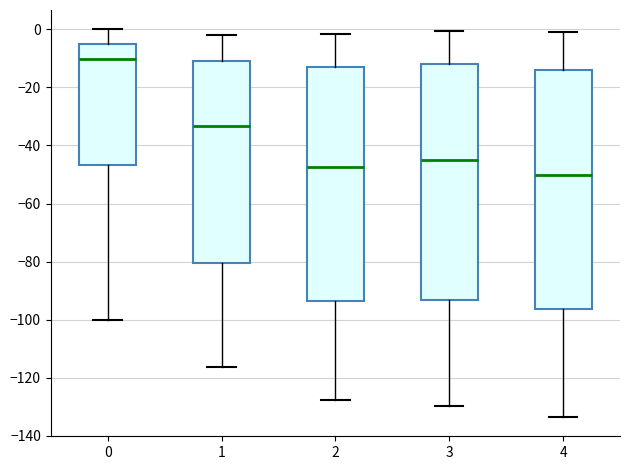

Reading left to right, transcribe this box plot: for each box, give where its median line is, the range the box spans, and where its two whiskers end, as read against the y-axis. The values are not printed on the chart, so give them approximately, as read against the axis.

0: median -10, box -46 to -6, whiskers -100 to 0
1: median -34, box -80 to -10, whiskers -116 to -2
2: median -48, box -94 to -12, whiskers -128 to -2
3: median -46, box -94 to -12, whiskers -130 to 0
4: median -50, box -96 to -14, whiskers -134 to 0